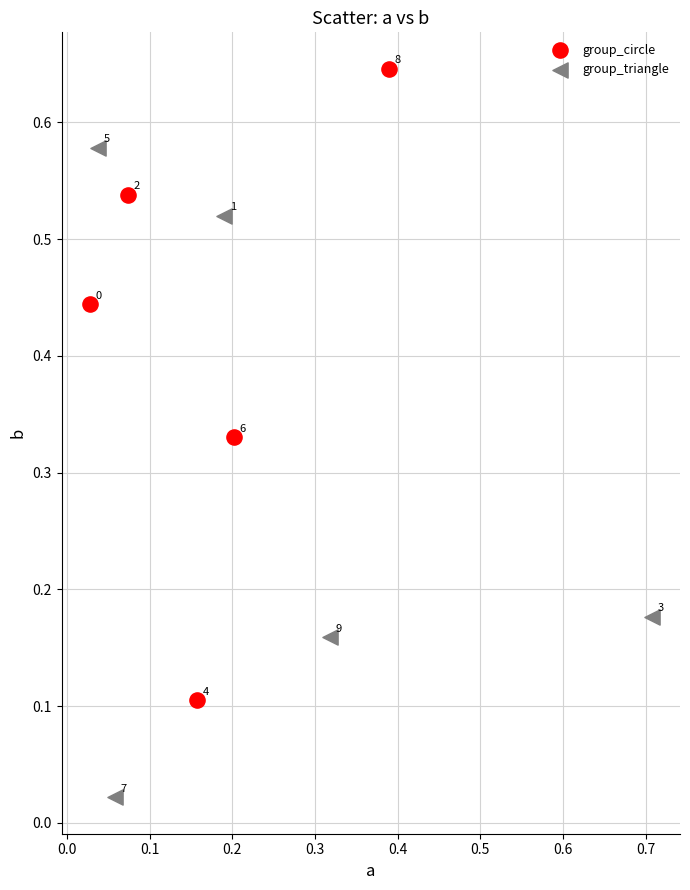

Which series has the largest Y range (max minus min)?

group_triangle